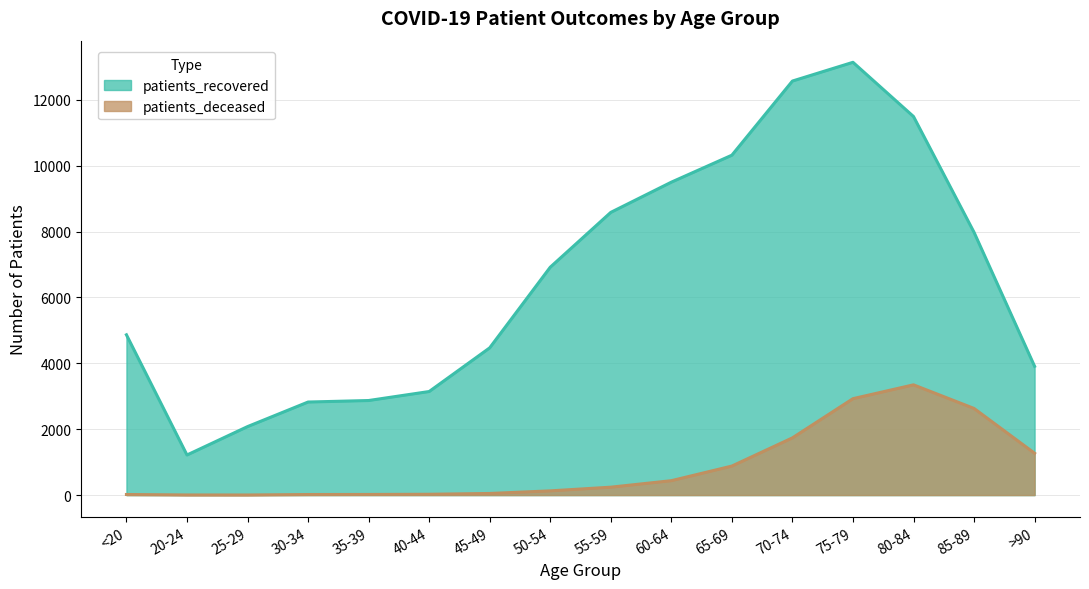

At 60-64, list the series in order from largest to smallest.

patients_recovered, patients_deceased